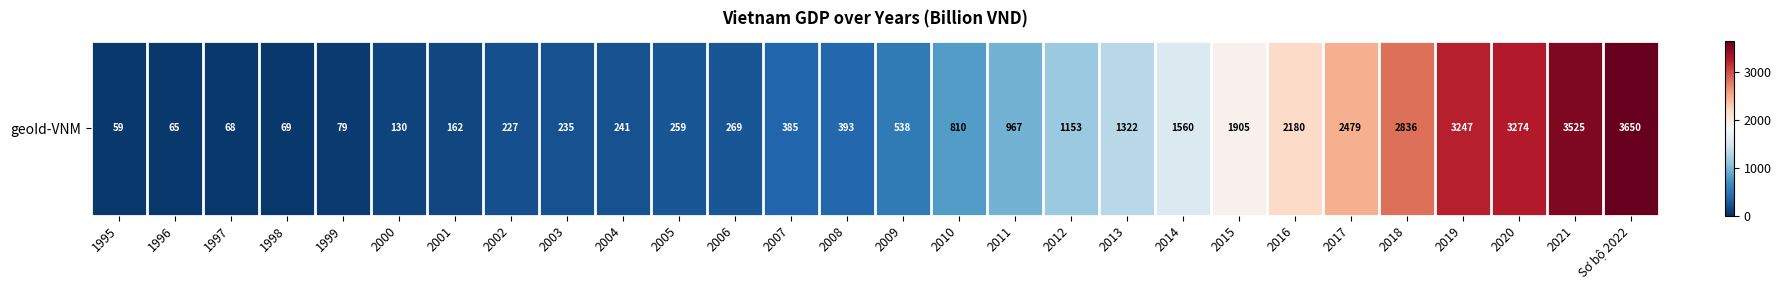

What is the smallest value displayed?

59.2